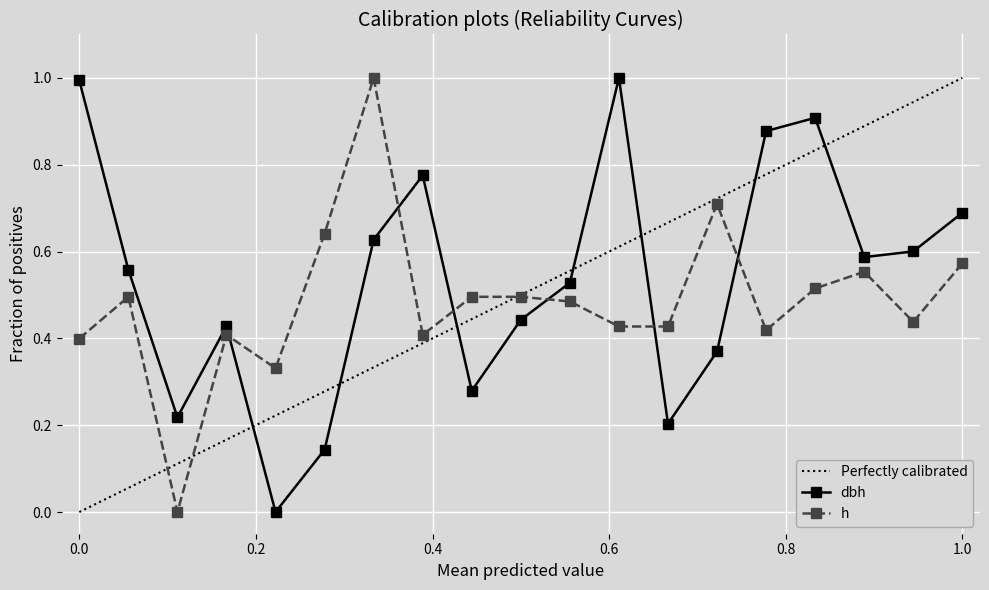

Which series ends up on top after the final intersection of dbh and h?

dbh